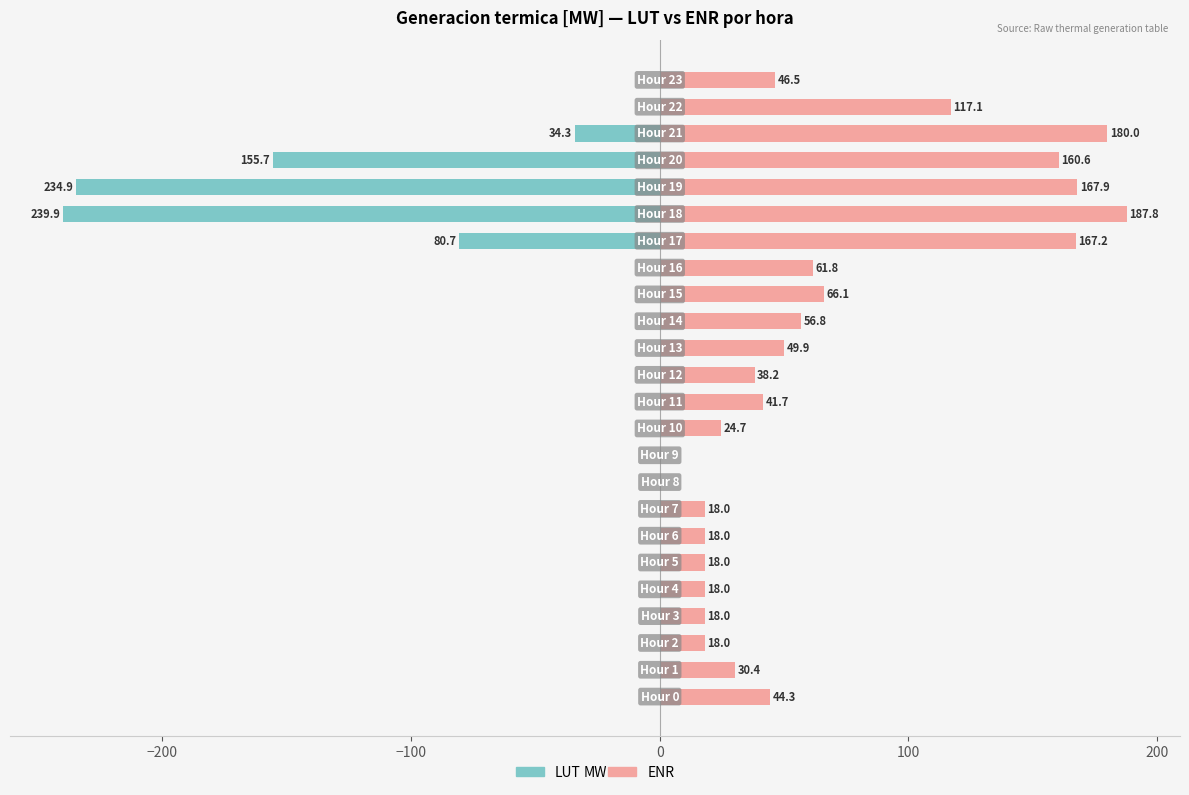

Is the value of LUT at 20 greater than the value of ENR at −300?

No